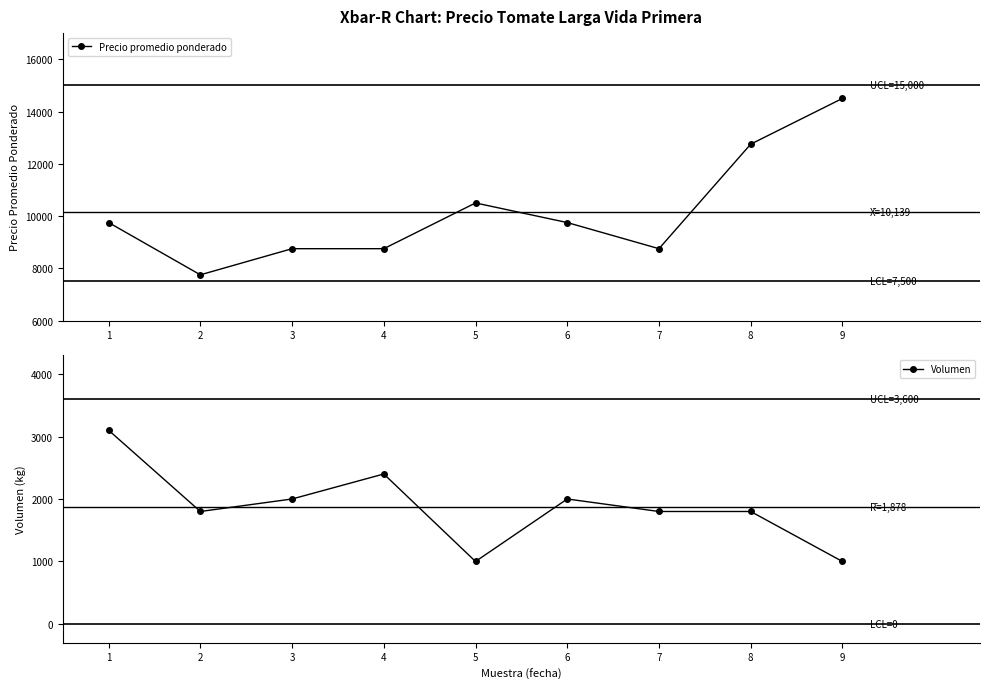

At how many categories does at least one series exceed 4008?

9